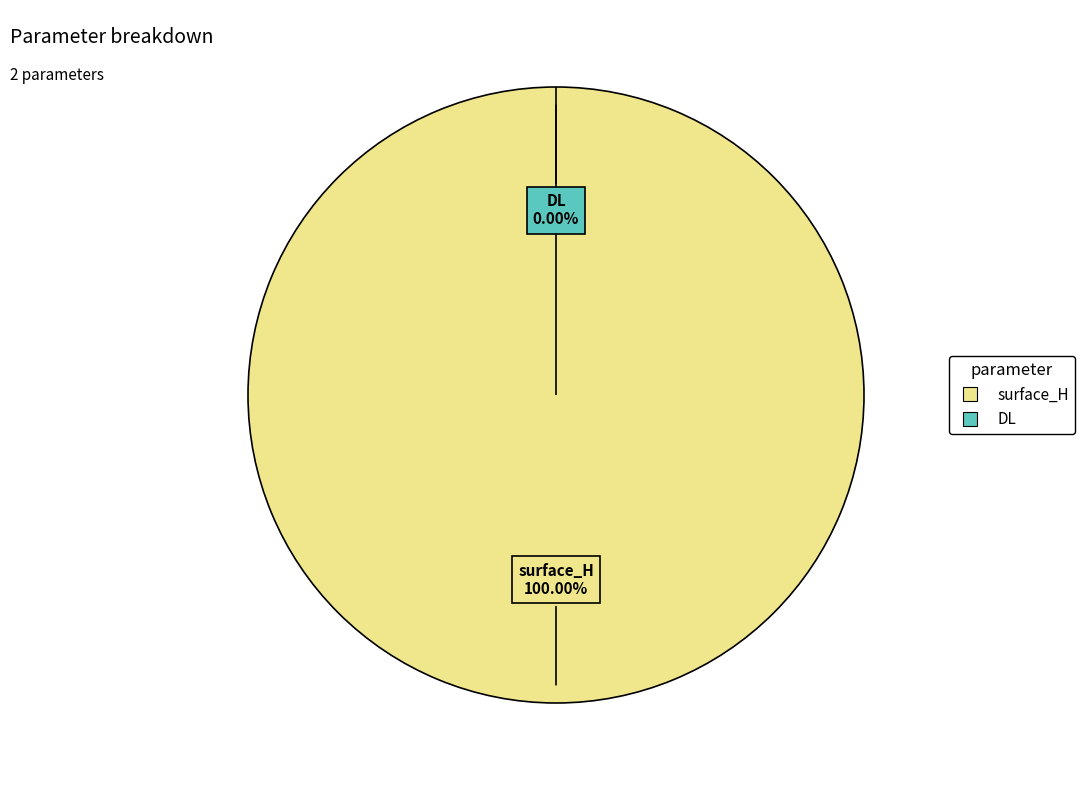

Count the number of slices in the pie.

2